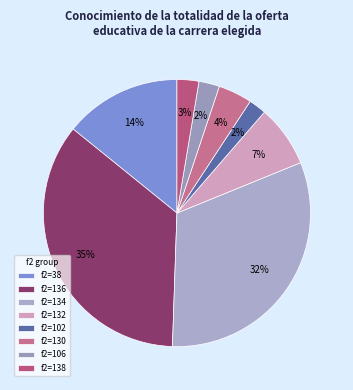

To the nearest percent, what is the average slice percentage?

12%